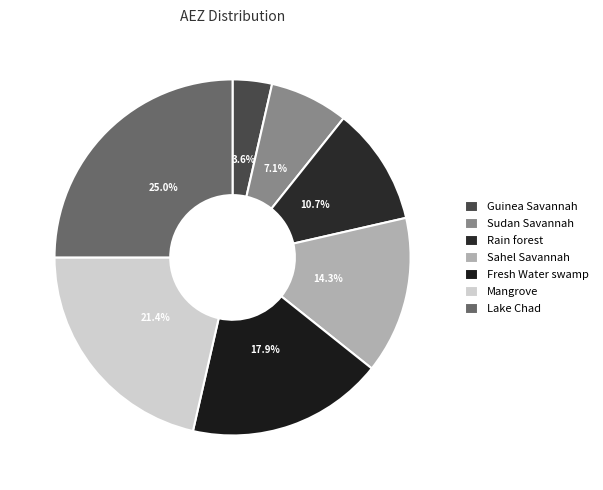

Is it true that Mangrove is 27% of the pie?

False